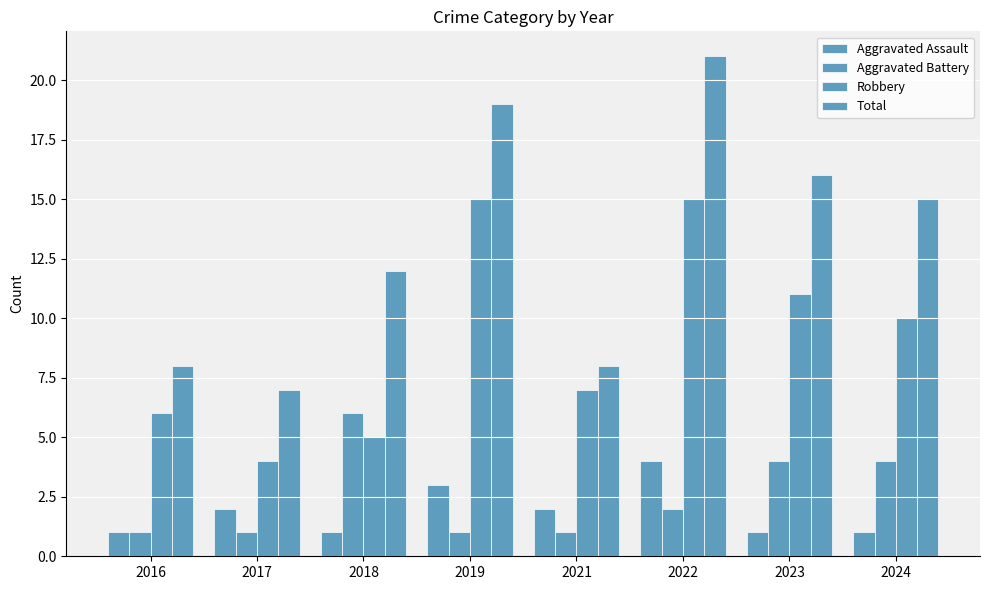

Are the bars horizontal?

No